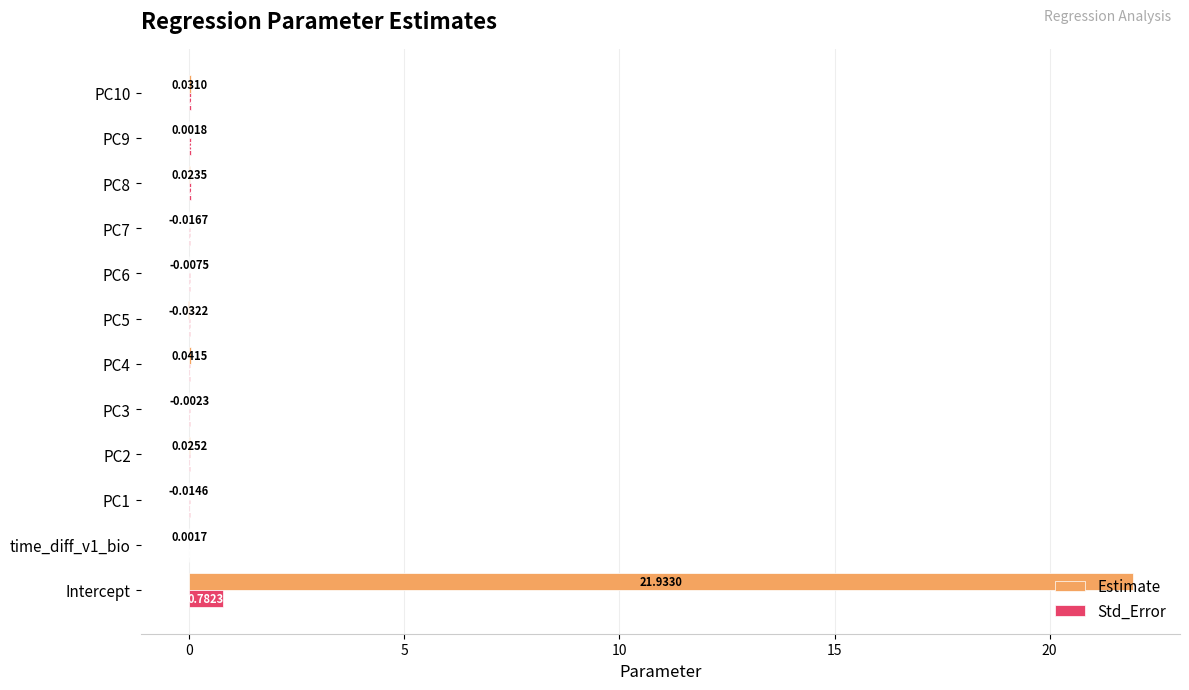

Between PC2 and PC4, which series saw the biggest shift?

Estimate